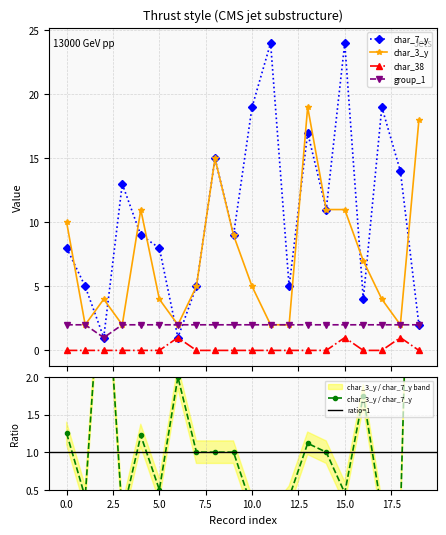

After their last crossing, which series has the higher values: char_3_y or char_7_y?

char_3_y